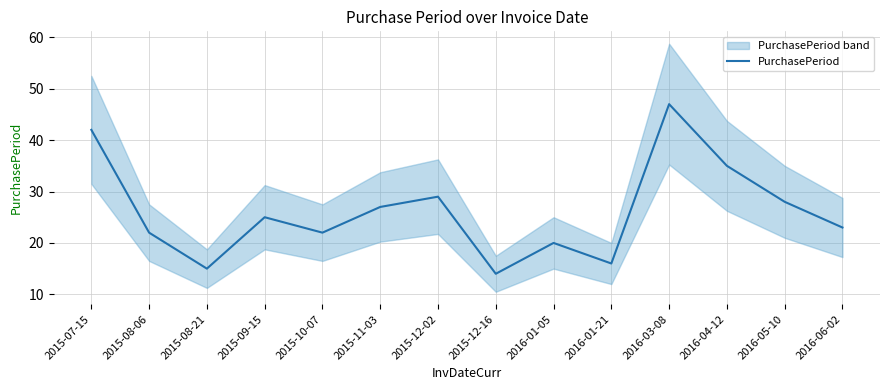

The chart shows a value of 23 at 2016-06-02. True or false?

True